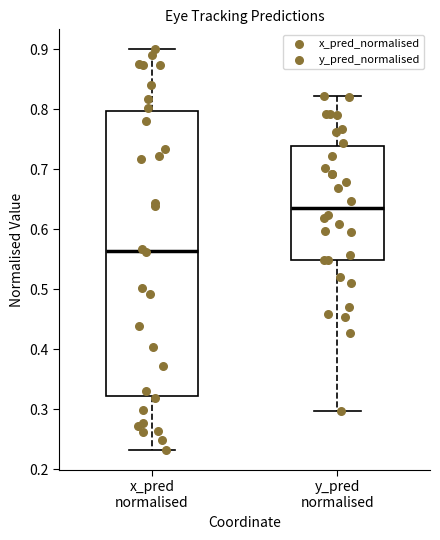

Where does the lower whisker of the box for x_pred normalised end on the y-axis? The values are not printed on the chart, so give them approximately, as read against the axis.

0.23